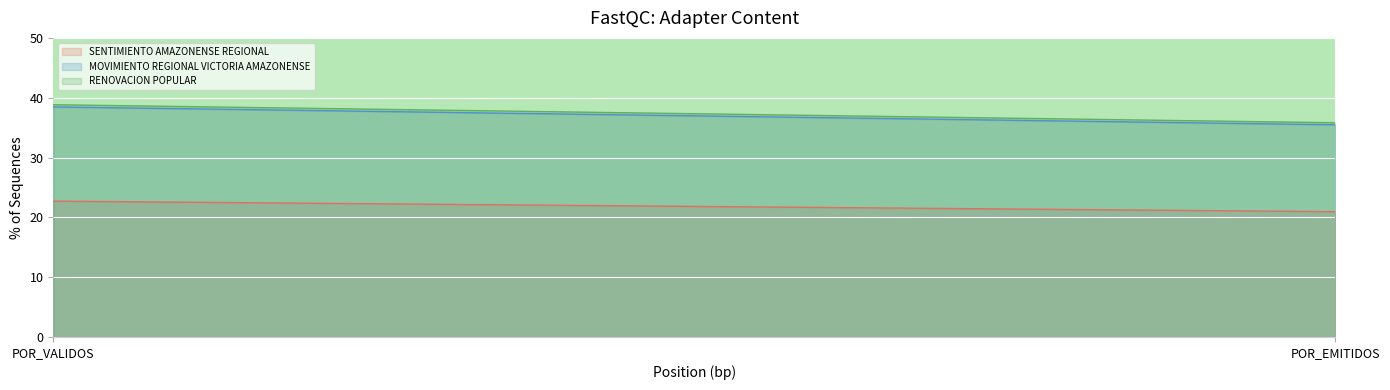

Rank the series by their maximum value, from lowest to highest.

SENTIMIENTO AMAZONENSE REGIONAL, MOVIMIENTO REGIONAL VICTORIA AMAZONENSE, RENOVACION POPULAR